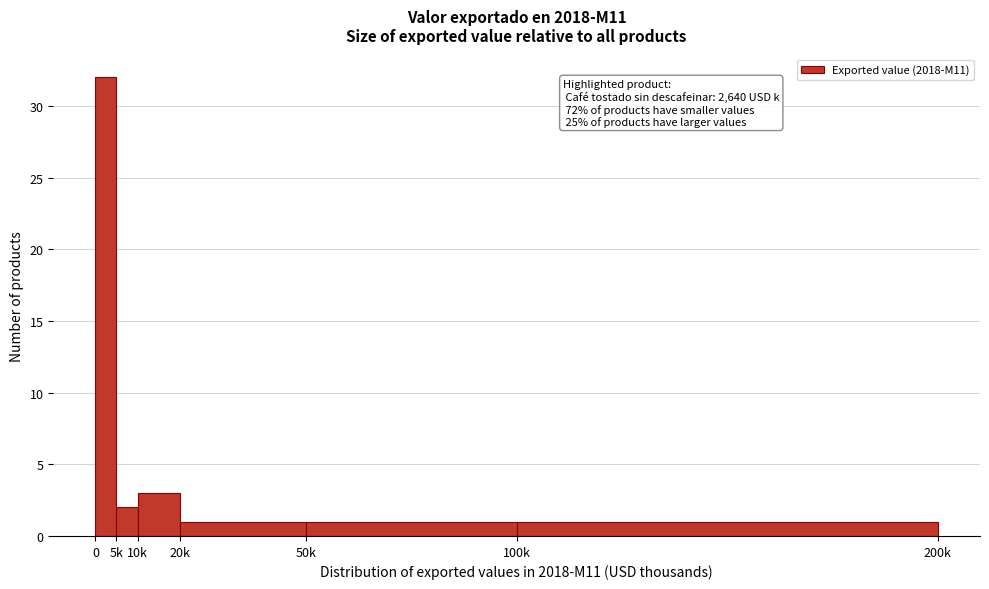

Reading left to right, list all the values displayed in this chart.

32	2	3	1	1	1